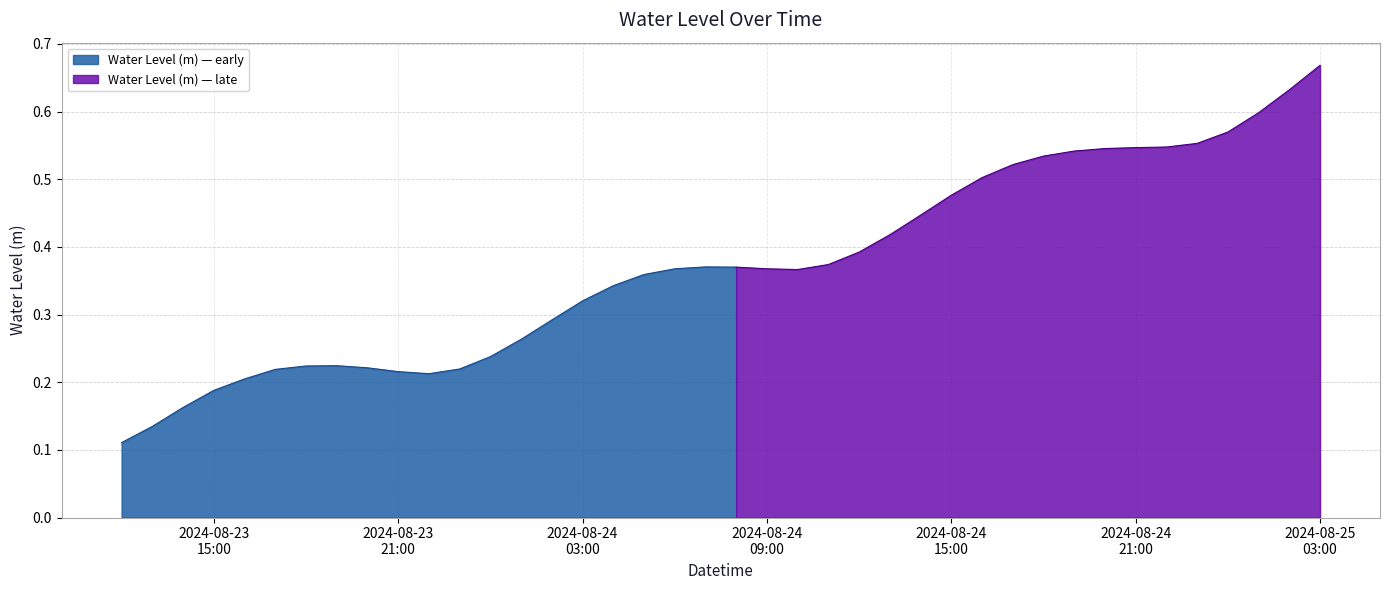

Reading right to left, transcribe all the data shown in this chart.

0.7	0.6	0.6	0.6	0.6	0.5	0.5	0.5	0.5	0.5	0.5	0.5	0.5	0.4	0.4	0.4	0.4	0.4	0.4	0.4	0.4	0.4	0.4	0.3	0.3	0.3	0.3	0.2	0.2	0.2	0.2	0.2	0.2	0.2	0.2	0.2	0.2	0.2	0.1	0.1